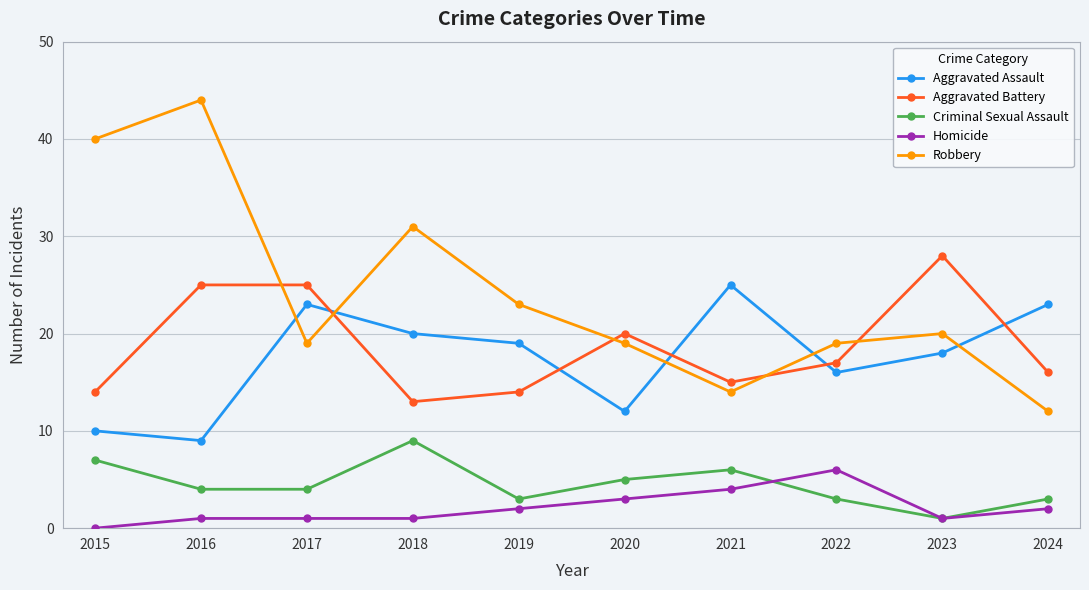

Which category has the lowest value in the Aggravated Assault series?

2016